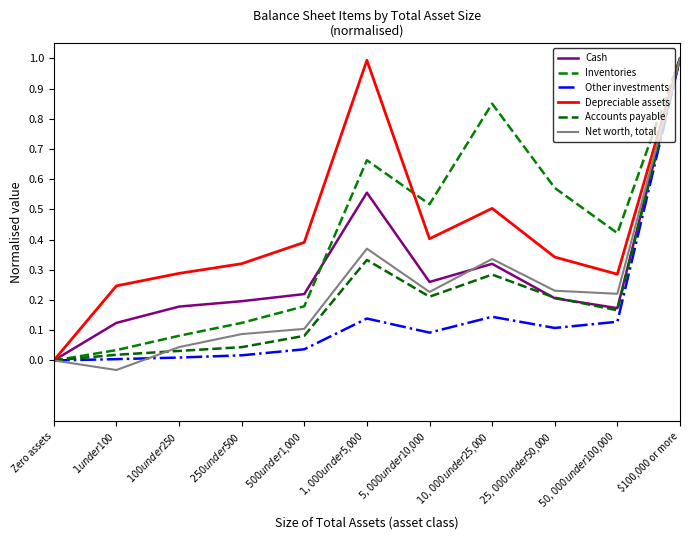

How many lines are shown in the chart?

6